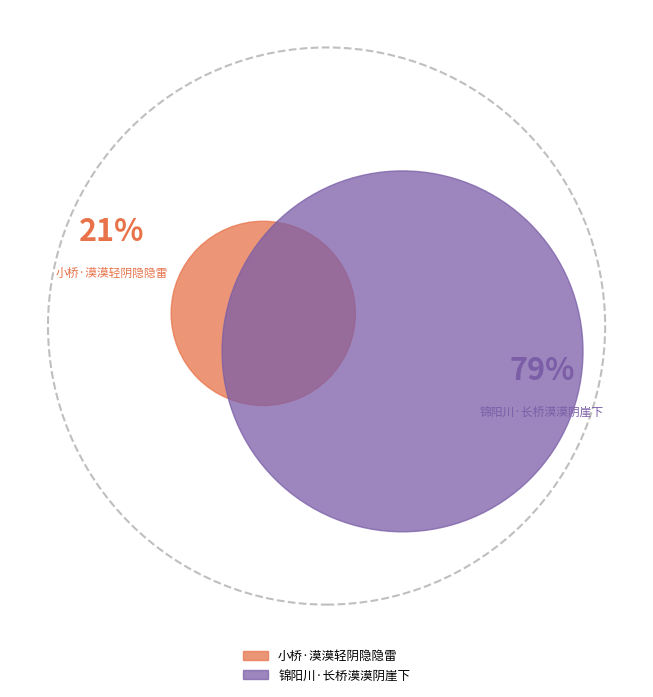

Is the sum of 锦阳川·长桥漠漠阴崖下 and 小桥·漠漠轻阴隐隐雷 greater than half?

Yes